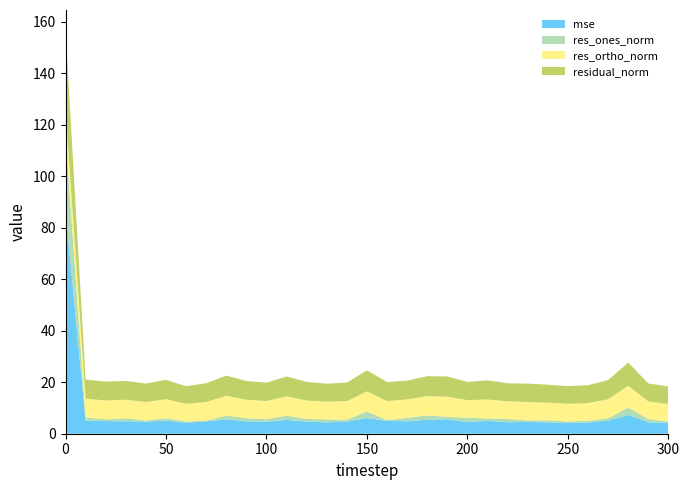

Reading left to right, list all the values displayed in this chart.

mse: 0=86.7	10=5.0	20=4.9	30=4.8	40=4.7	50=5.1	60=4.3	70=4.8	80=5.6	90=4.8	100=4.6	110=5.4	120=4.8	130=4.4	140=4.8	150=6.1	160=5.0	170=4.8	180=5.4	190=5.6	200=4.5	210=5.0	220=4.4	230=4.7	240=4.4	250=4.3	260=4.4	270=5.1	280=7.3	290=4.4	300=4.2
res_ones_norm: 0=29.3	10=1.3	20=0.7	30=1.2	40=0.4	50=0.9	60=0.5	70=0.3	80=1.5	90=1.2	100=1.0	110=1.7	120=1.0	130=1.2	140=0.7	150=2.6	160=0.3	170=1.3	180=1.7	190=0.9	200=1.6	210=0.9	220=1.3	230=0.5	240=0.9	250=0.5	260=0.6	270=0.9	280=2.9	290=1.2	300=0.5
res_ortho_norm: 0=9.9	10=7.3	20=7.3	30=7.2	40=7.2	50=7.4	60=6.8	70=7.3	80=7.7	90=7.2	100=7.1	110=7.5	120=7.2	130=6.9	140=7.2	150=7.8	160=7.4	170=7.2	180=7.5	190=7.8	200=6.9	210=7.4	220=6.9	230=7.1	240=6.9	250=6.9	260=6.9	270=7.4	280=8.5	290=6.9	300=6.8
residual_norm: 0=30.9	10=7.4	20=7.3	30=7.3	40=7.2	50=7.5	60=6.9	70=7.3	80=7.8	90=7.3	100=7.1	110=7.7	120=7.2	130=7.0	140=7.2	150=8.2	160=7.4	170=7.3	180=7.7	190=7.9	200=7.1	210=7.4	220=7.0	230=7.2	240=6.9	250=6.9	260=6.9	270=7.5	280=9.0	290=7.0	300=6.8